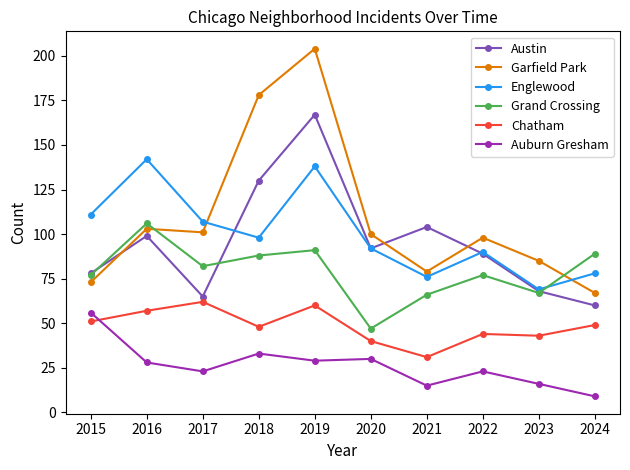

Which series has the largest total across all categories?

Garfield Park